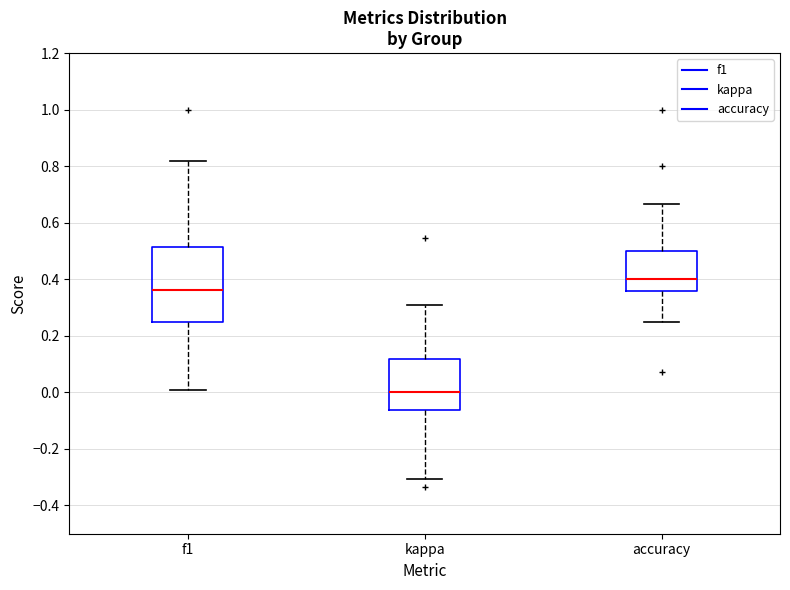

Which box has the highest median line?

accuracy